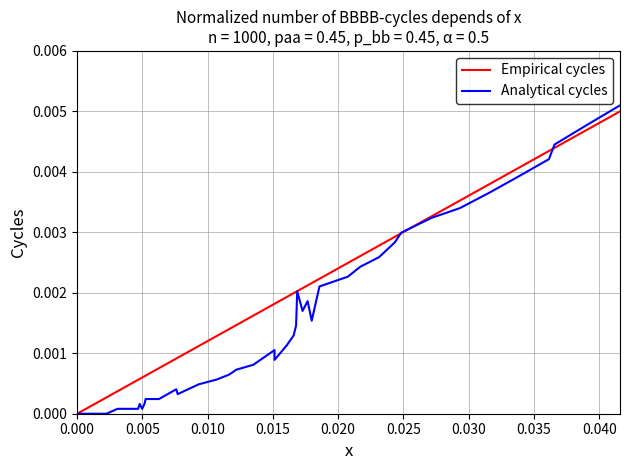

List the series in order of their overall mean, highest first.

Empirical cycles, Analytical cycles